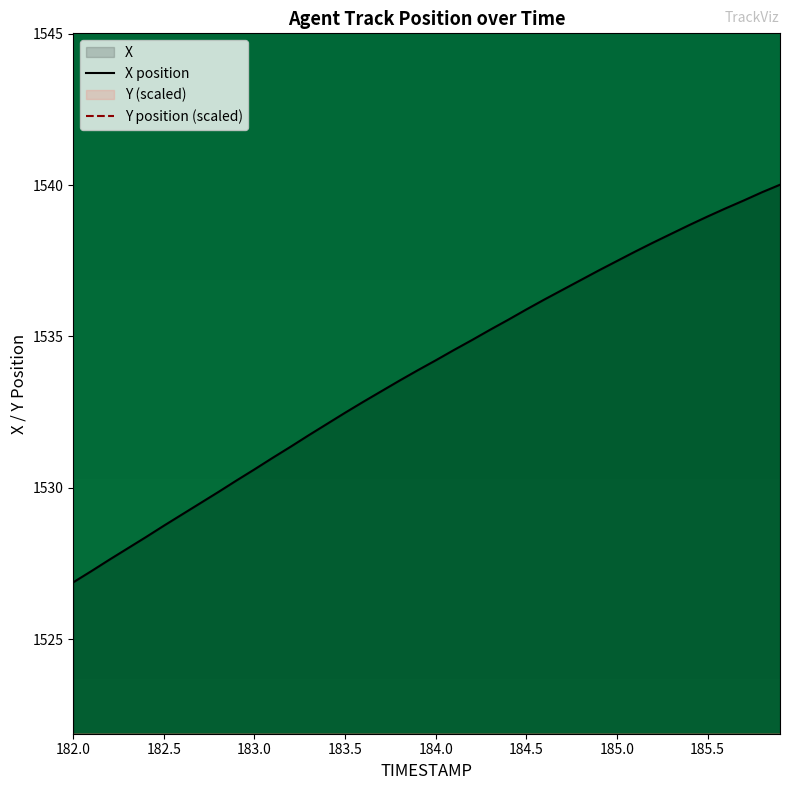

True or false: Y position (scaled) and X position intersect in this chart.

False